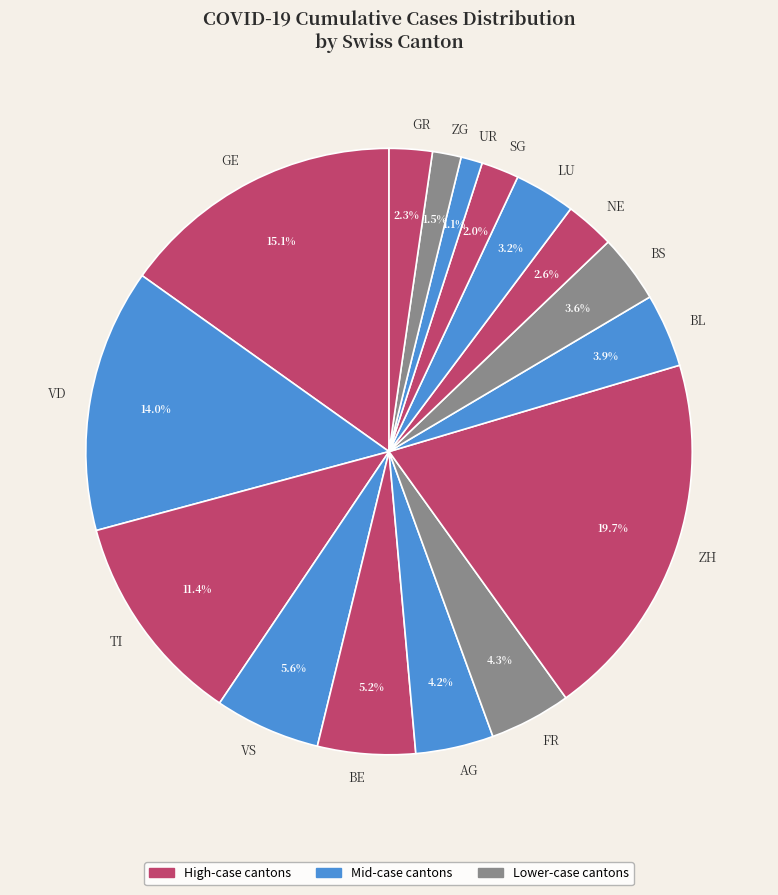

Does BS account for over 50% of the chart?

No